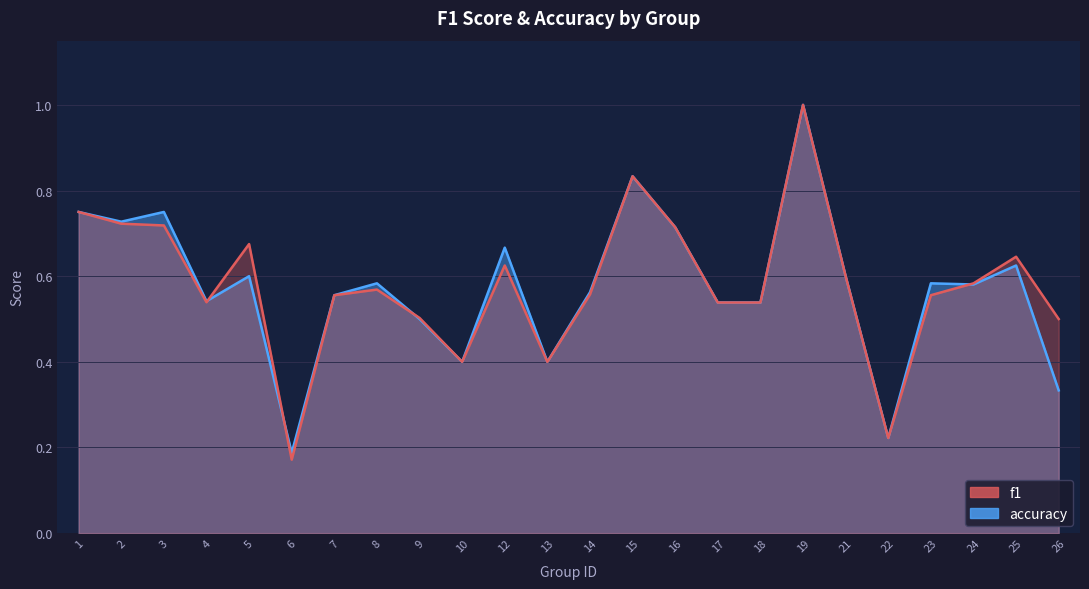

What is the maximum value for accuracy?

1.0